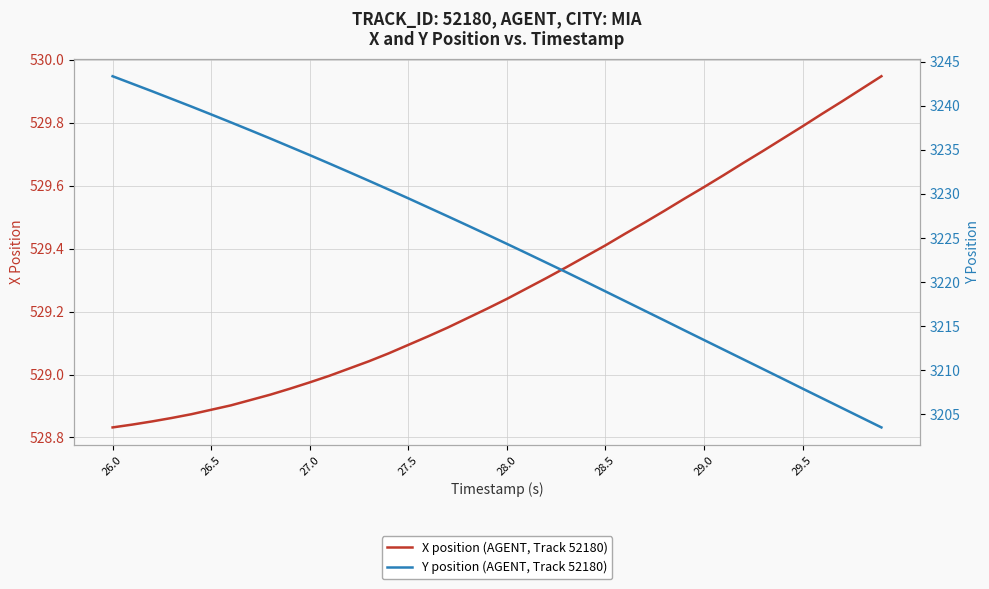

What is the difference between the maximum and minimum values in the Y position (AGENT, Track 52180) series?

39.8